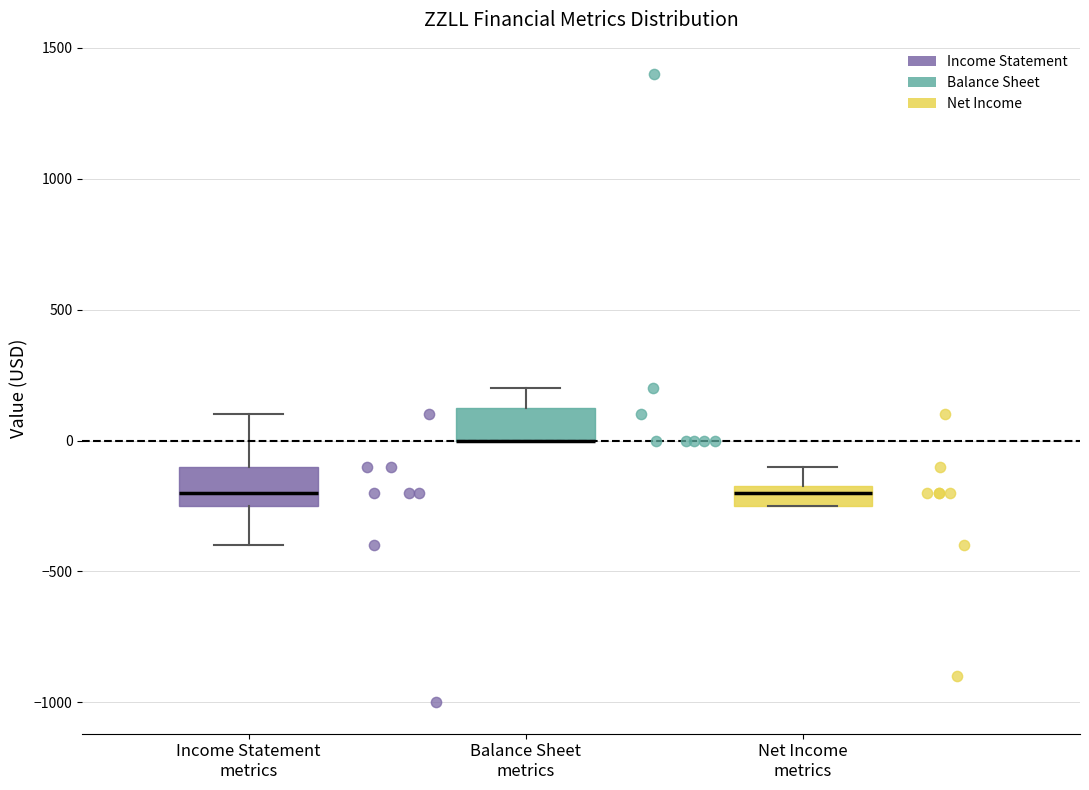

Reading left to right, read every box against the y-axis: the position of its median line, the range the box covers, and the ends of its whiskers. The values are not printed on the chart, so give them approximately, as read against the axis.

Income Statement metrics: median -200, box -250 to -100, whiskers -400 to 100
Balance Sheet metrics: median 0 (drawn on the box's lower edge), box 0 to 150, whiskers 0 to 200
Net Income metrics: median -200, box -250 to -150, whiskers -250 to -100